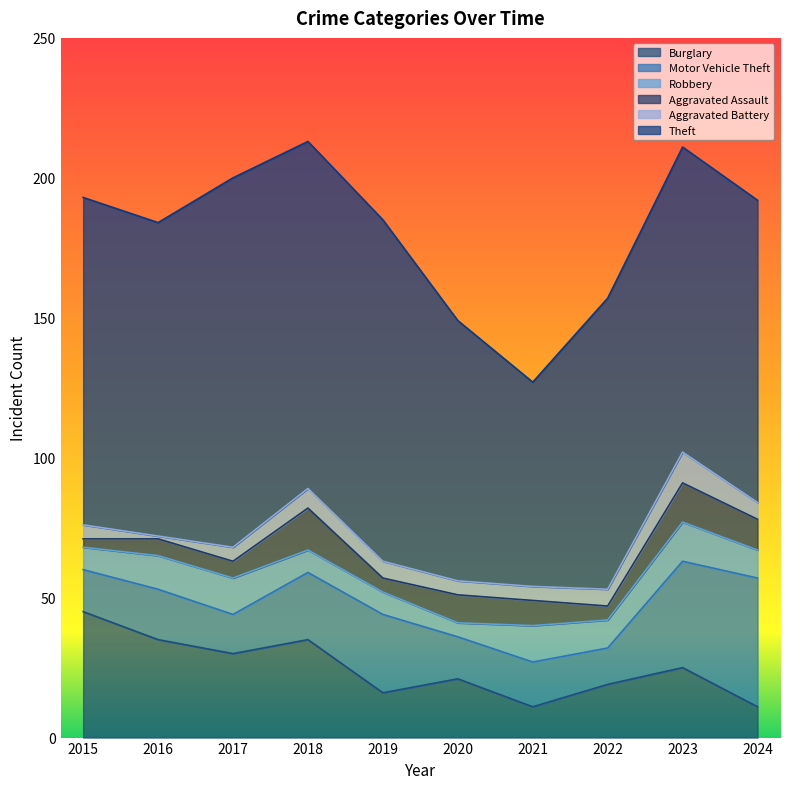

What is the total value across all series at 2017?

200